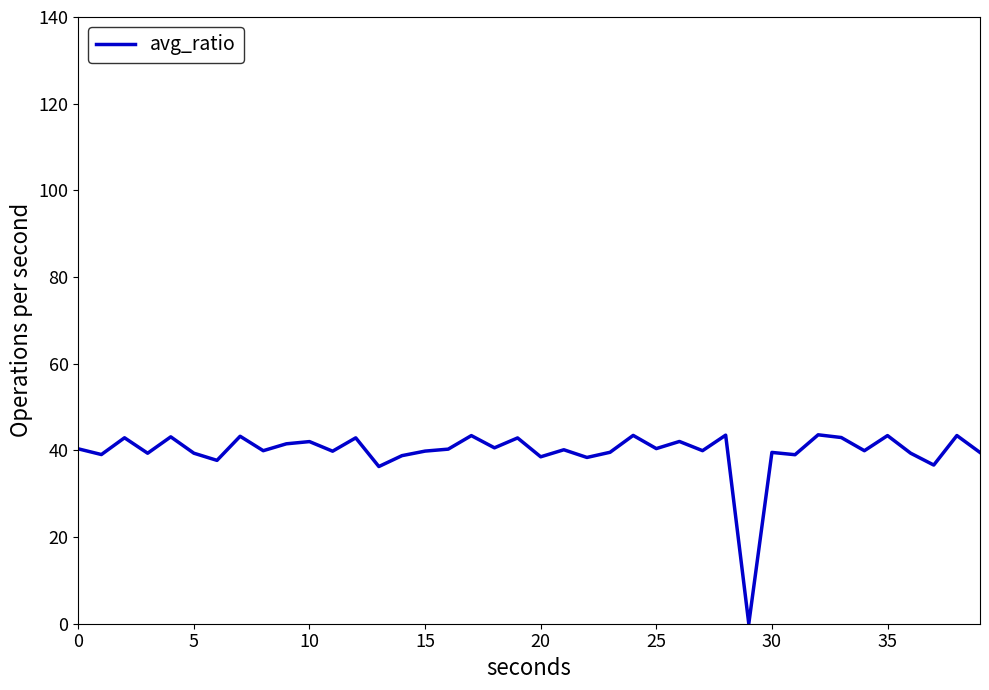

What is the greatest value displayed?

43.6